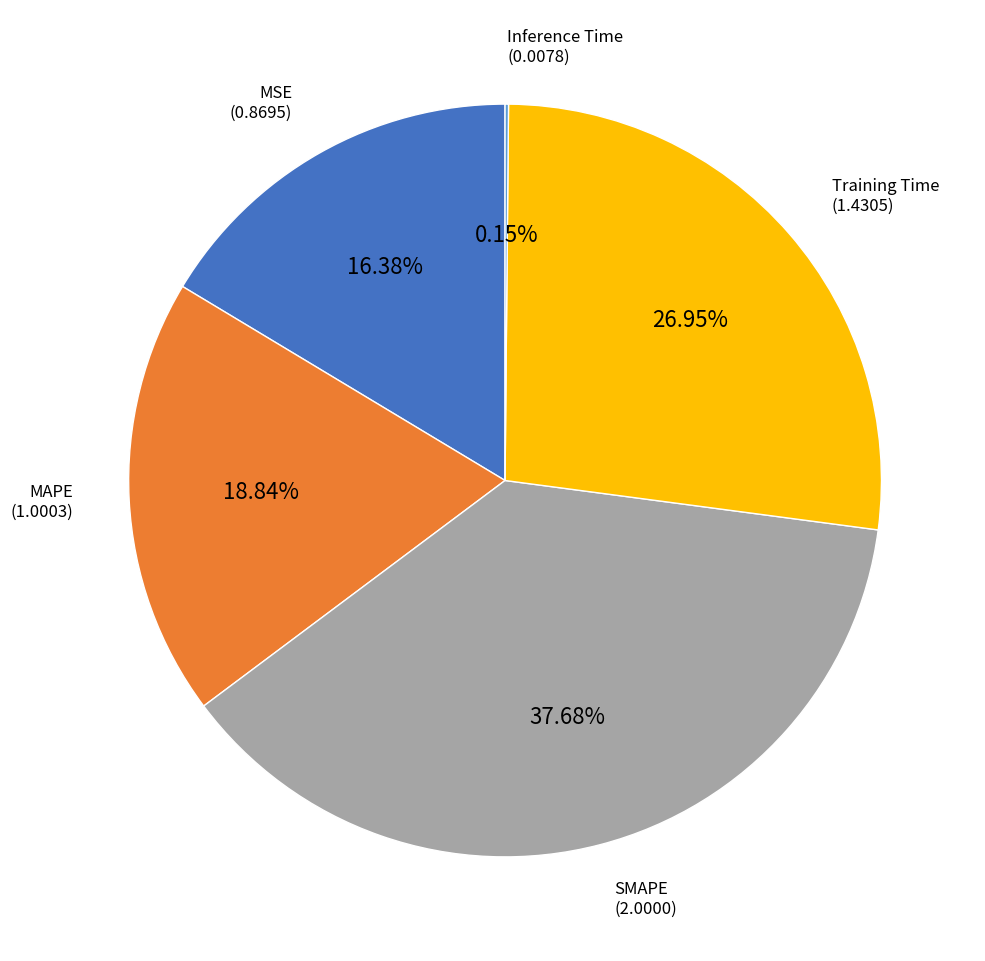

Is there a majority slice in this chart?

No